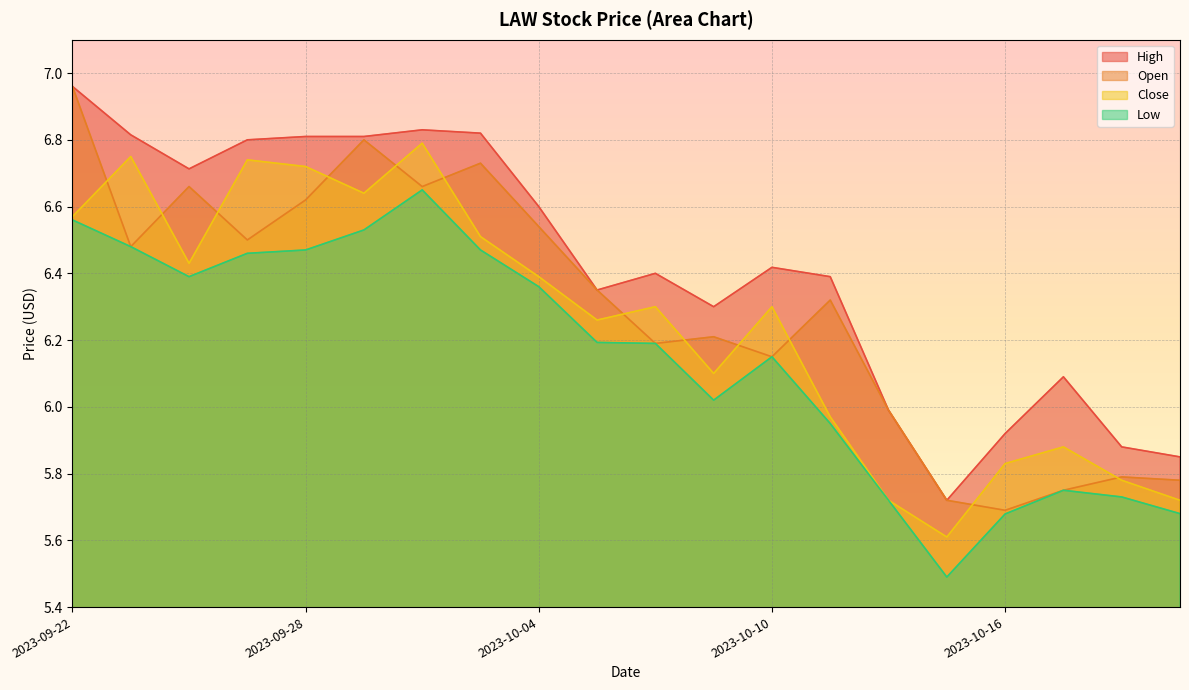

What is the label of the 17th point from the left?

2023-10-16